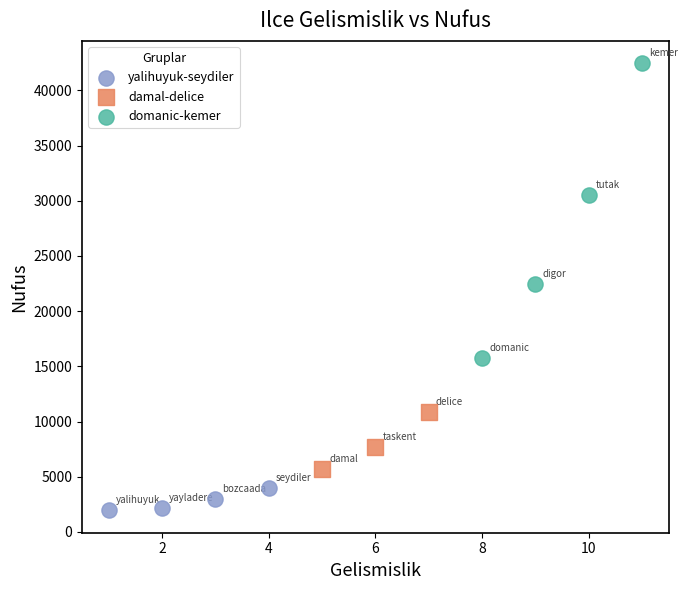

Which series has the largest Y range (max minus min)?

domanic-kemer